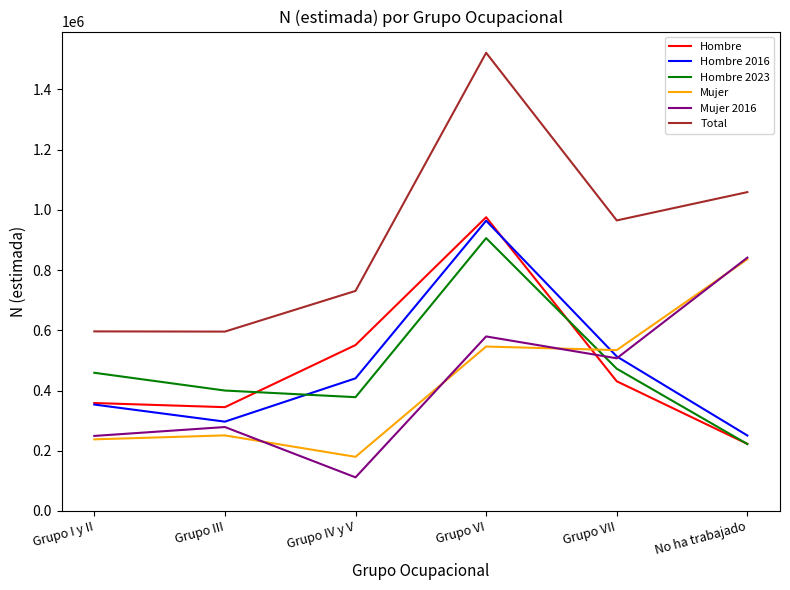

At which label does Mujer 2016 reach its minimum?

Grupo IV y V